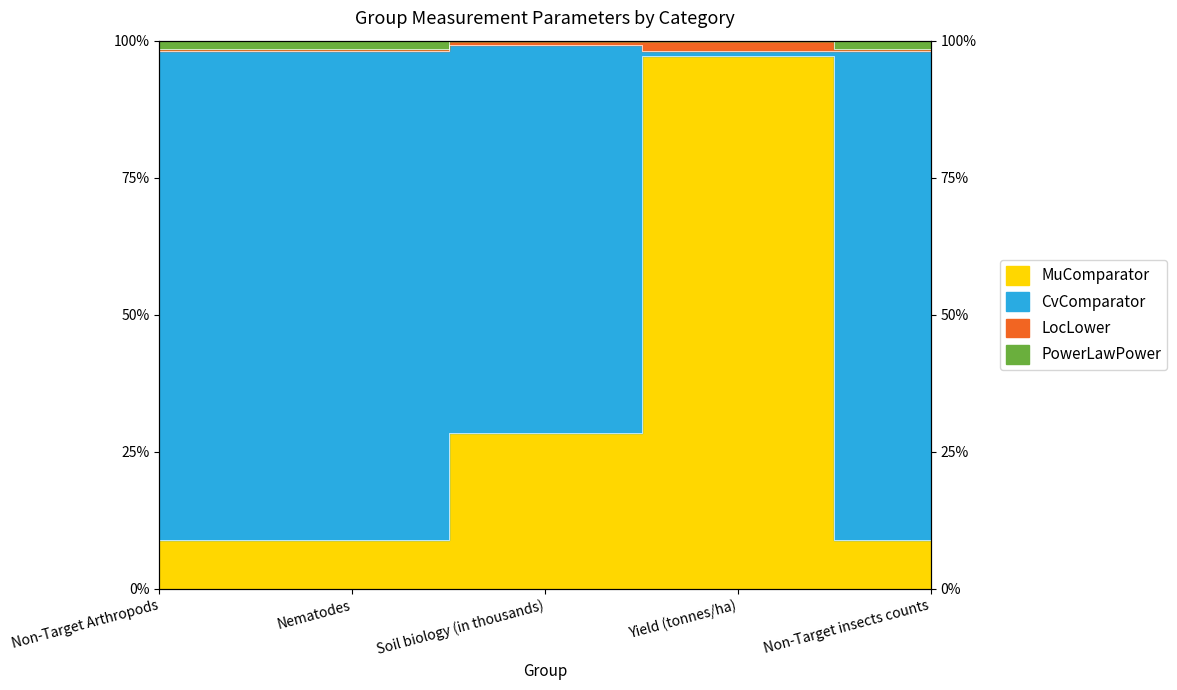

At which category does the chart reach its peak across all series?

Soil biology (in thousands)